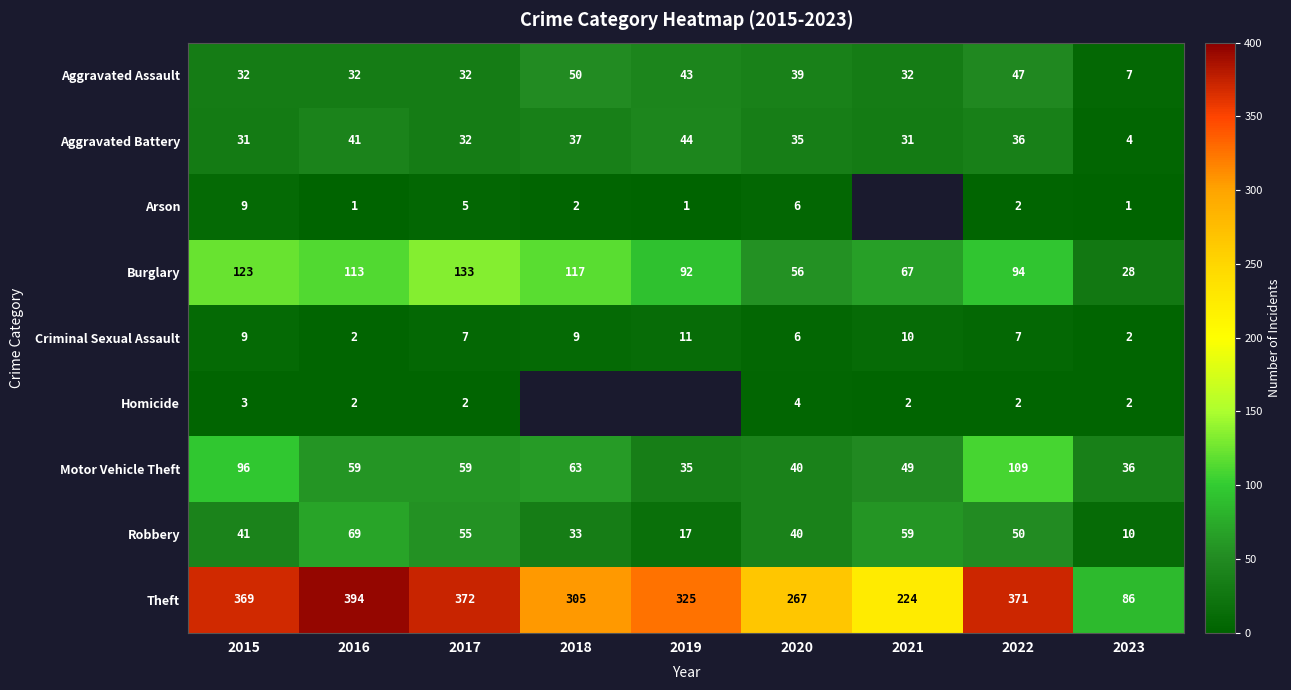

What is the total value across all series at 2020?

493.0